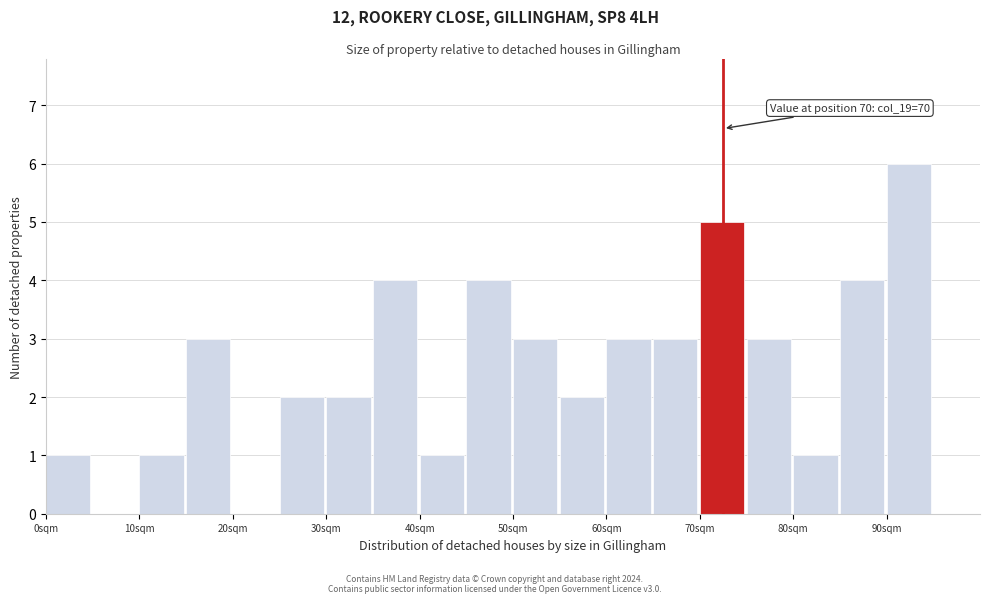

Which range on the x-axis has the tallest bar?

90 to 95